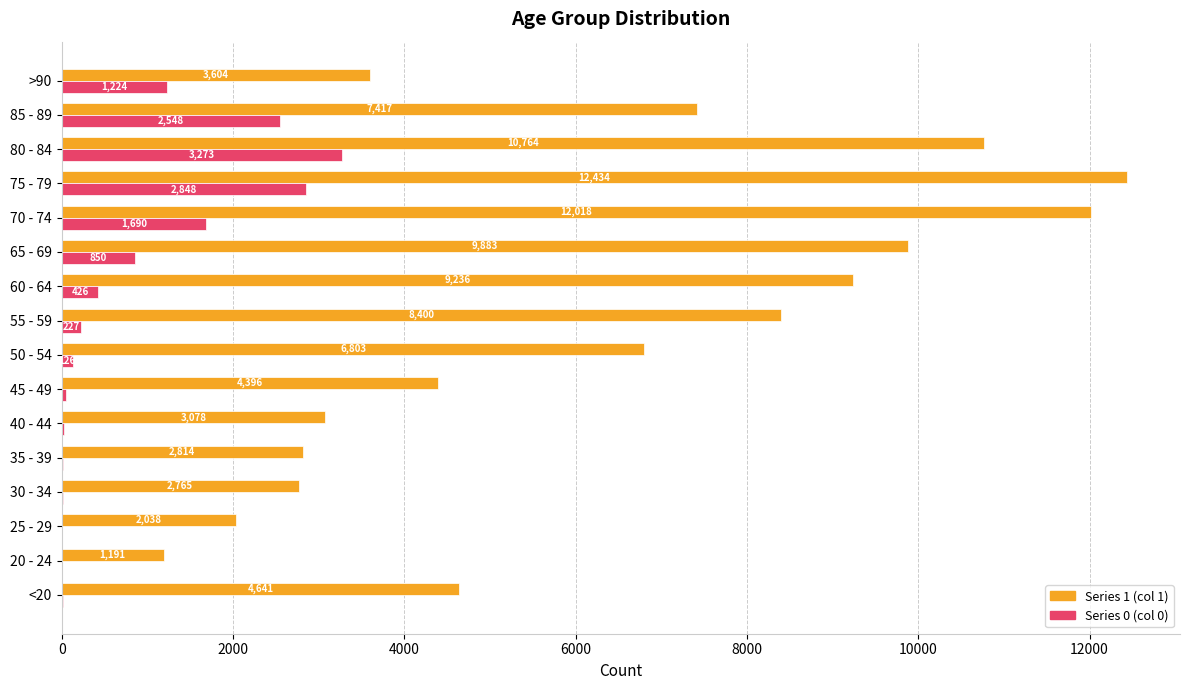

What is the total value across all series at 50 - 54?

6929